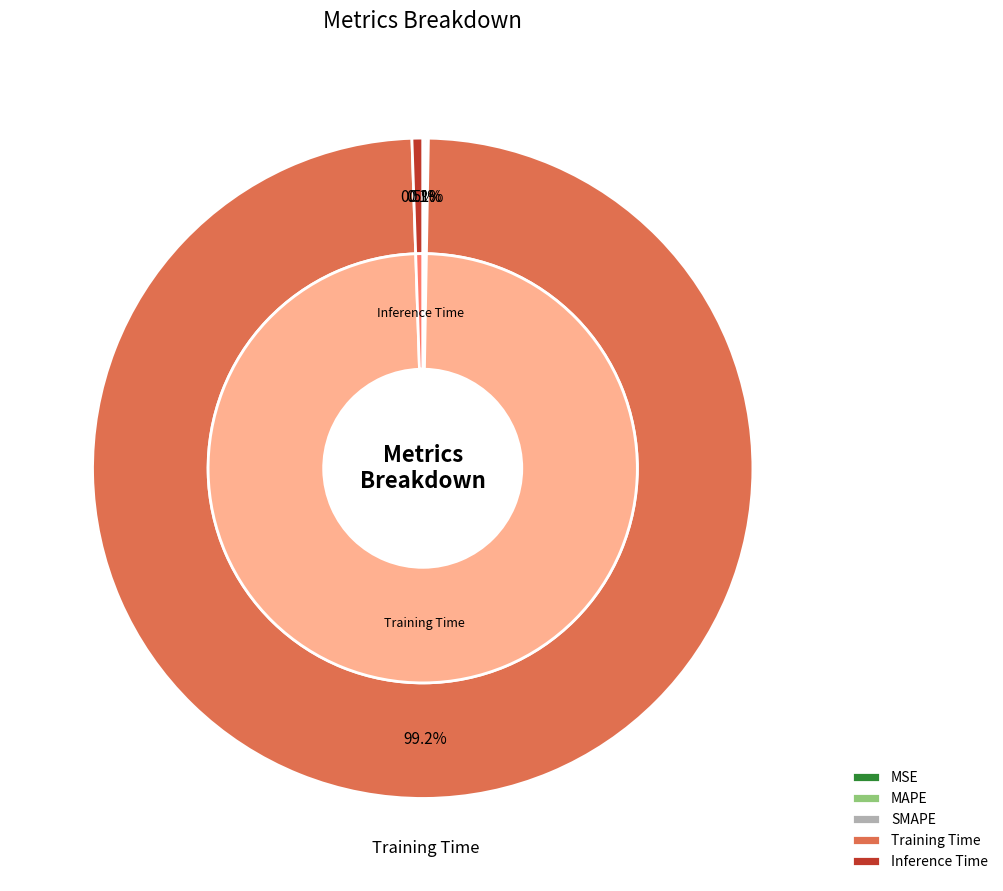

True or false: Inference Time accounts for 1% of the total.

True